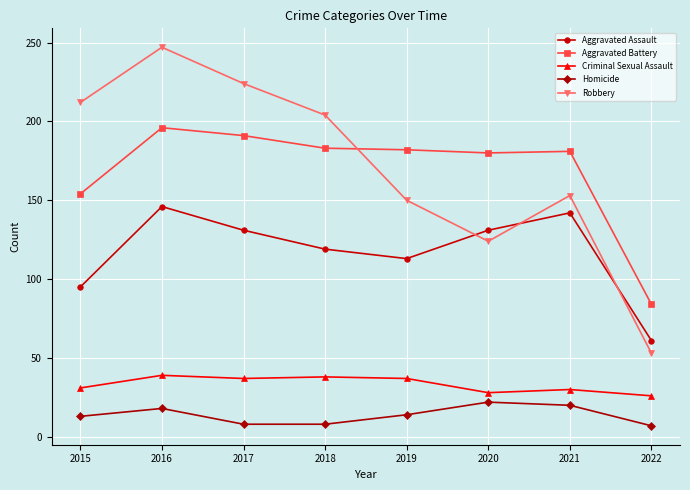

Read the Criminal Sexual Assault value at 2020.

28